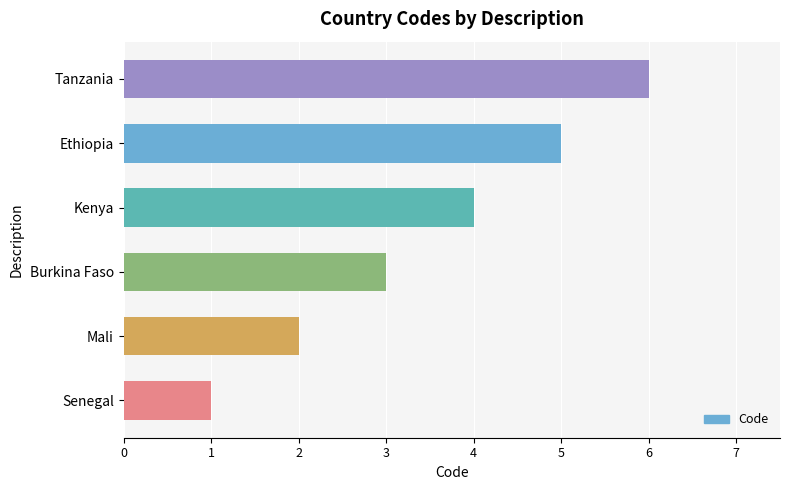

What is the ratio of the value at Burkina Faso to the value at Ethiopia?

0.6